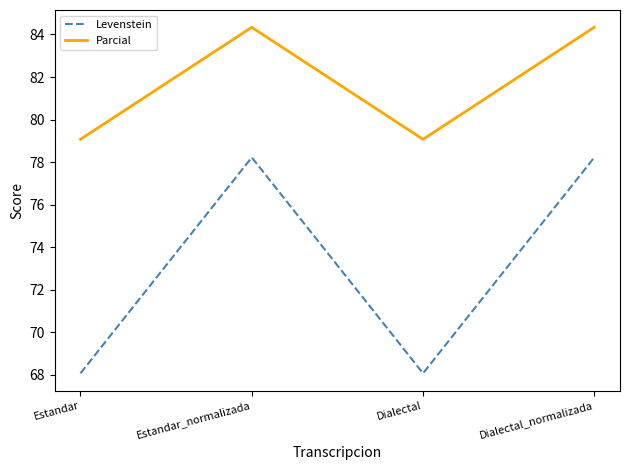

Reading left to right, extract all data points from this chart.

Levenstein: Estandar=68.1	Estandar_normalizada=78.2	Dialectal=68.1	Dialectal_normalizada=78.2
Parcial: Estandar=79.1	Estandar_normalizada=84.3	Dialectal=79.1	Dialectal_normalizada=84.3